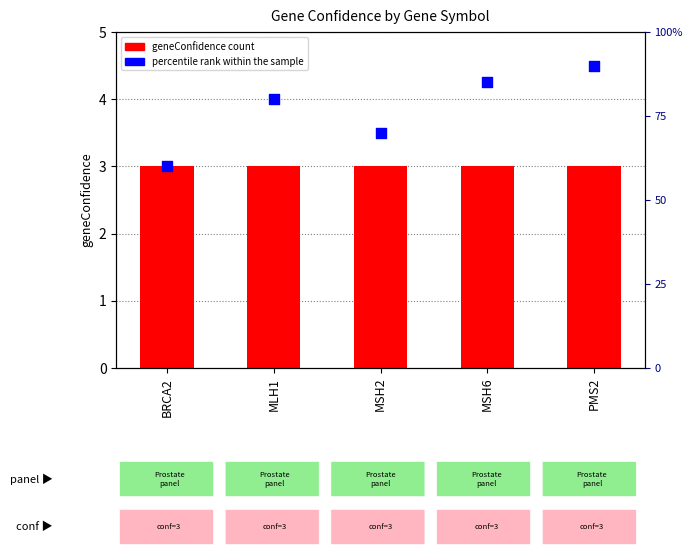

At how many categories does at least one series exceed 68?

4